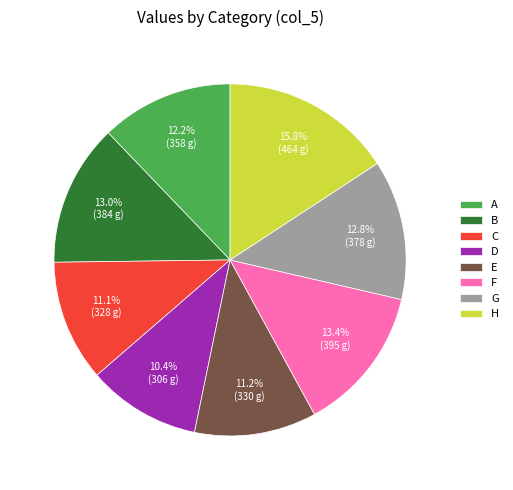

Which category has the smallest portion of the pie?

D